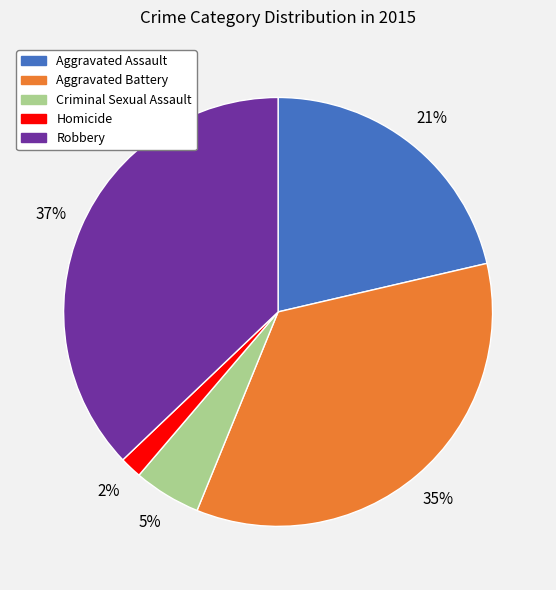

Is there a majority slice in this chart?

No